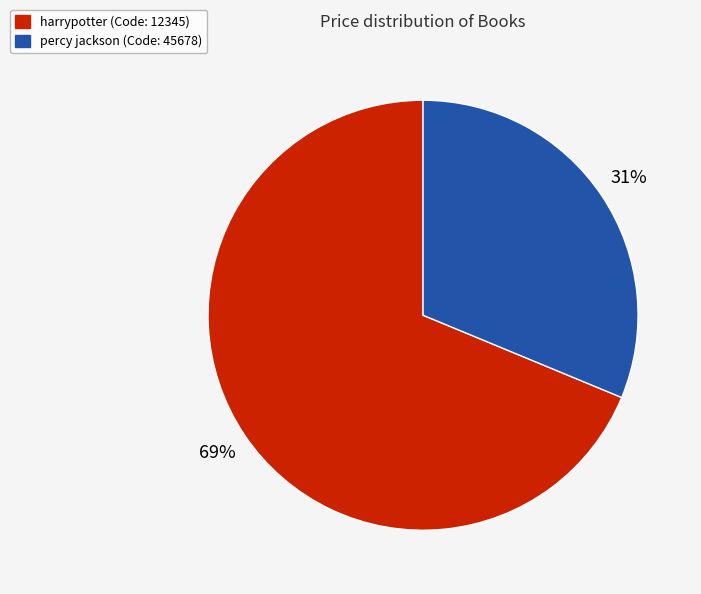

To the nearest percent, what is the average slice percentage?

50%